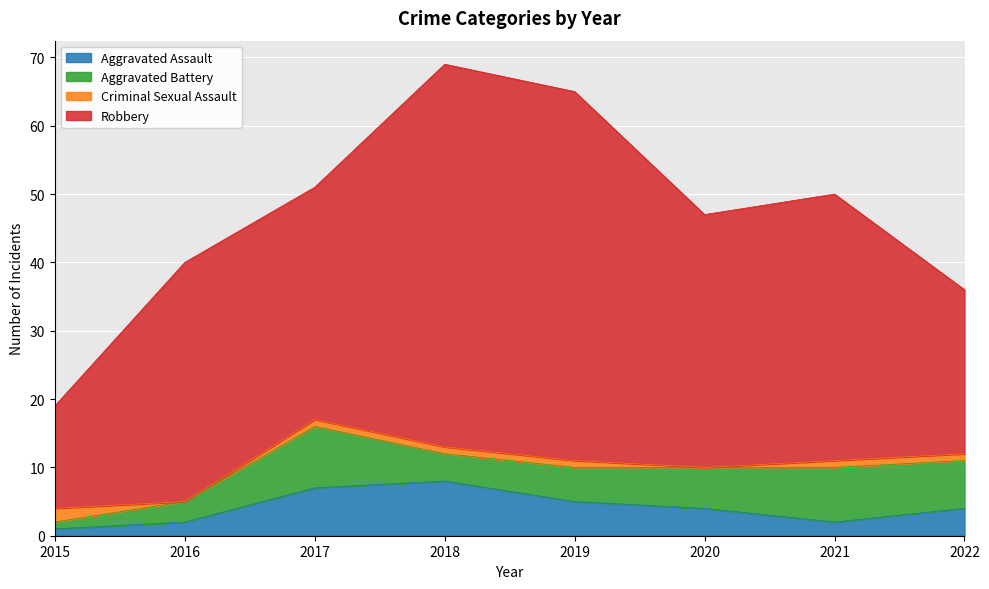

List the series in order of their peak value, lowest first.

Criminal Sexual Assault, Aggravated Assault, Aggravated Battery, Robbery